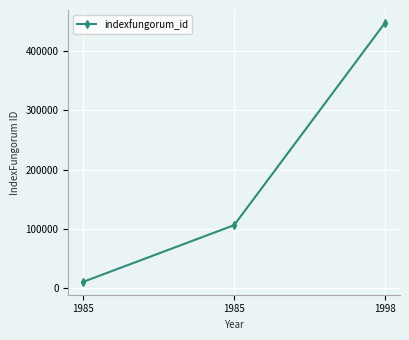

Reading left to right, extract all data points from this chart.

11185	106446	446565